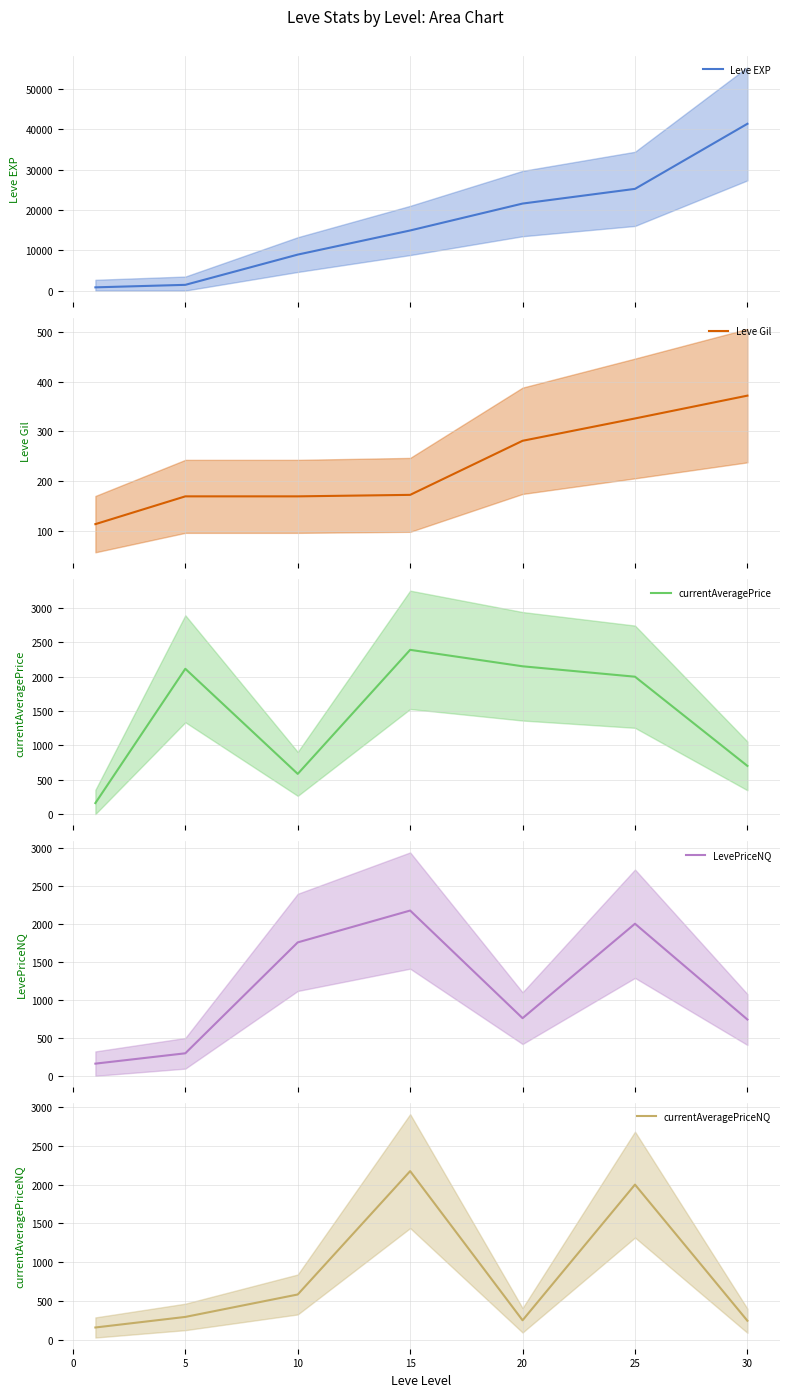

How many distinct data groups are displayed?

5